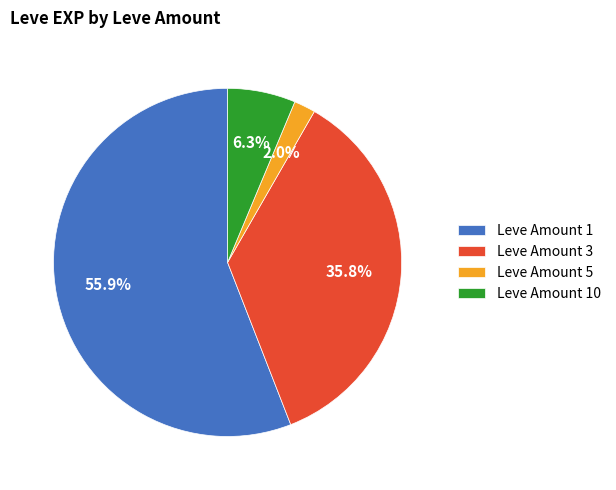

Which slice is the smallest?

Leve Amount 5